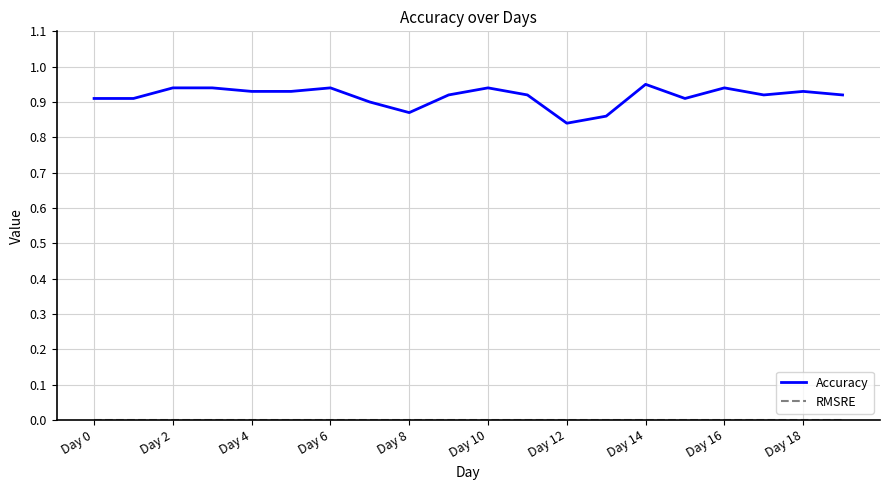

Which series has the largest total across all categories?

Accuracy